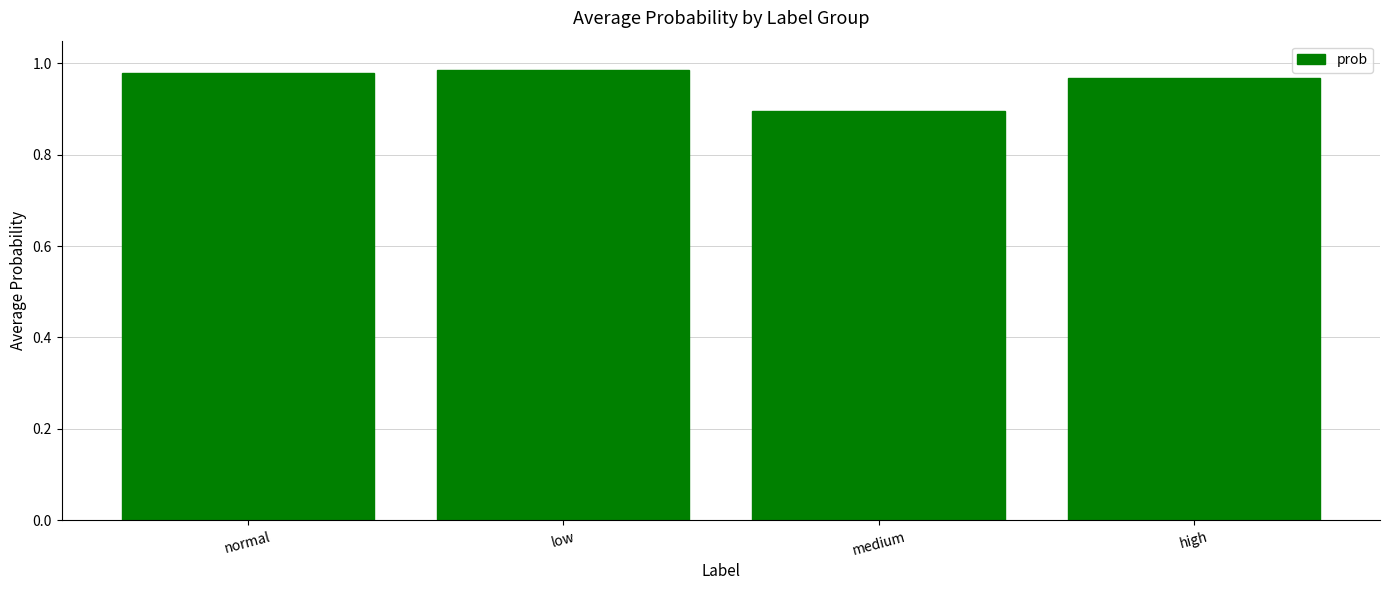

True or false: the data shows 0.4 at medium.

False